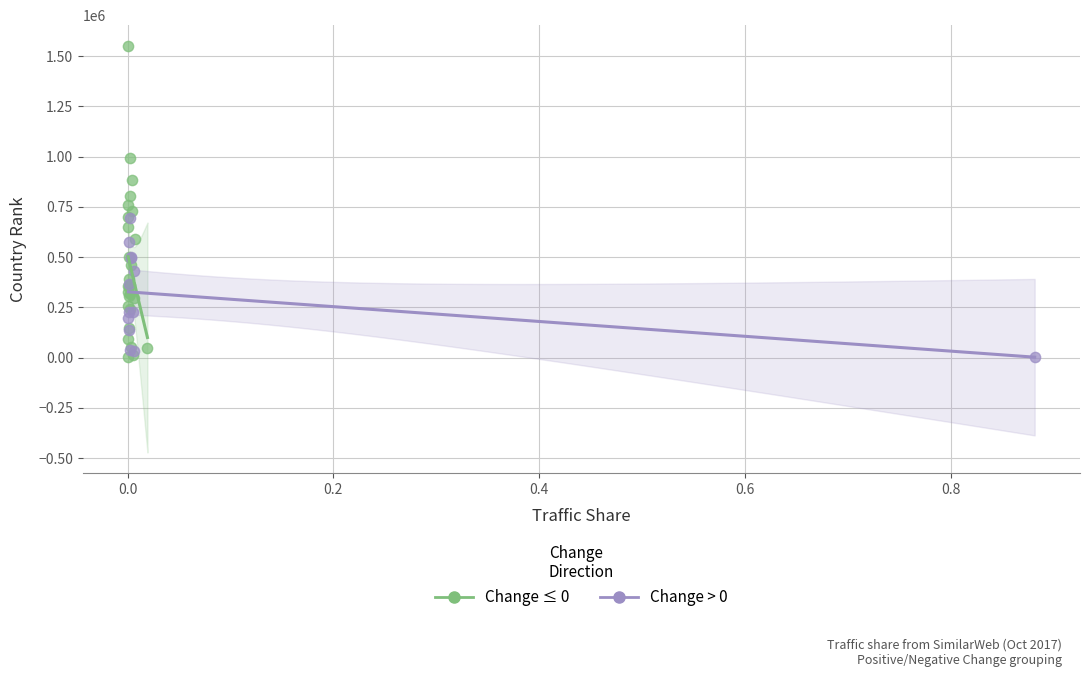

Which series contains the highest Y value?

Change ≤ 0